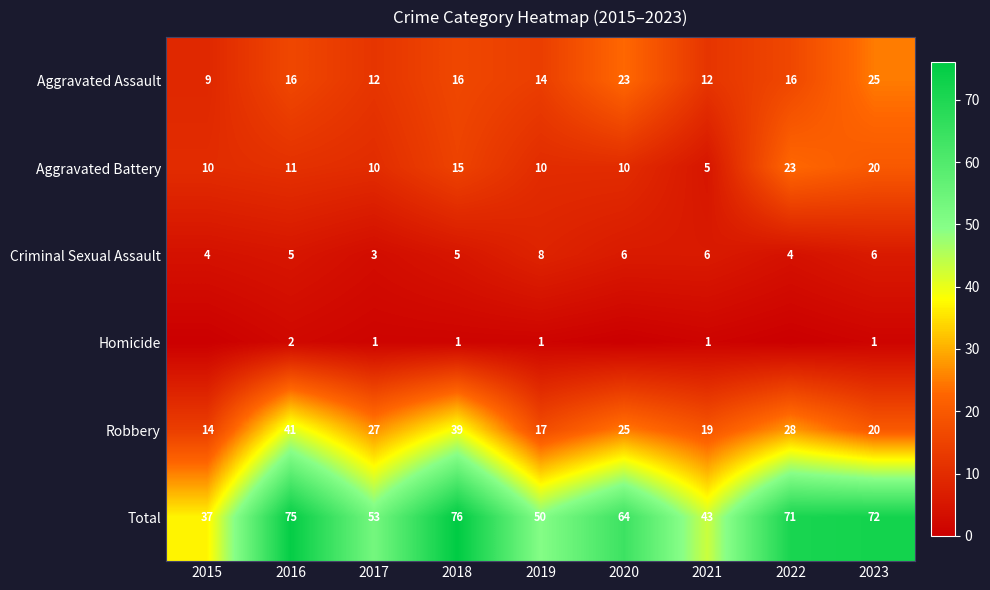

What is the difference between the second highest and second lowest values in the Aggravated Battery series?

10